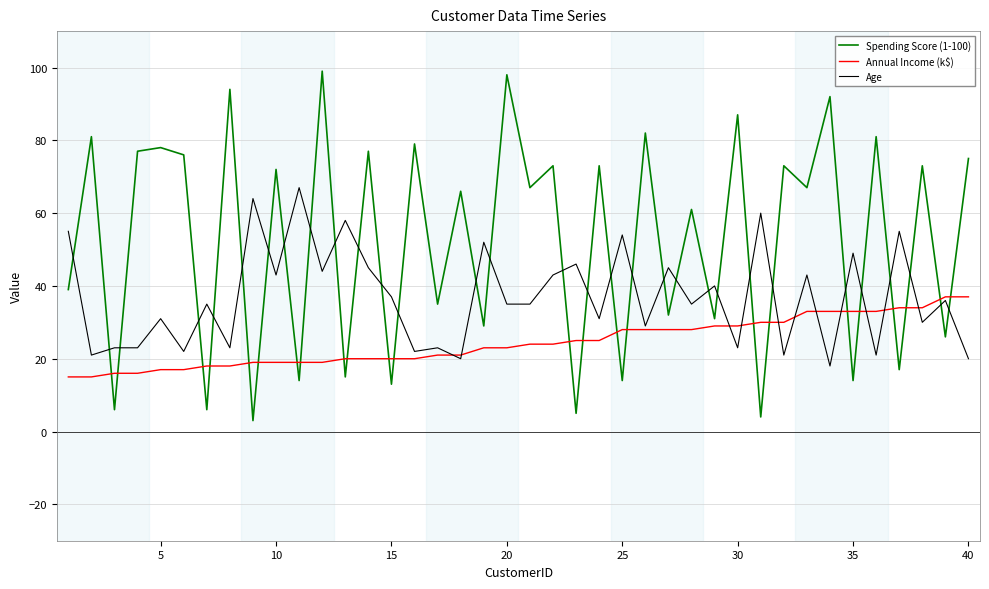

True or false: Age and Spending Score (1-100) intersect in this chart.

True